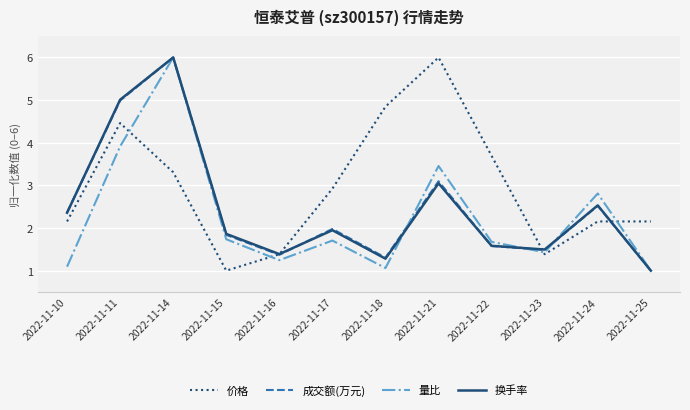

What is the difference between the maximum and minimum values in the 成交额(万元) series?

5.0